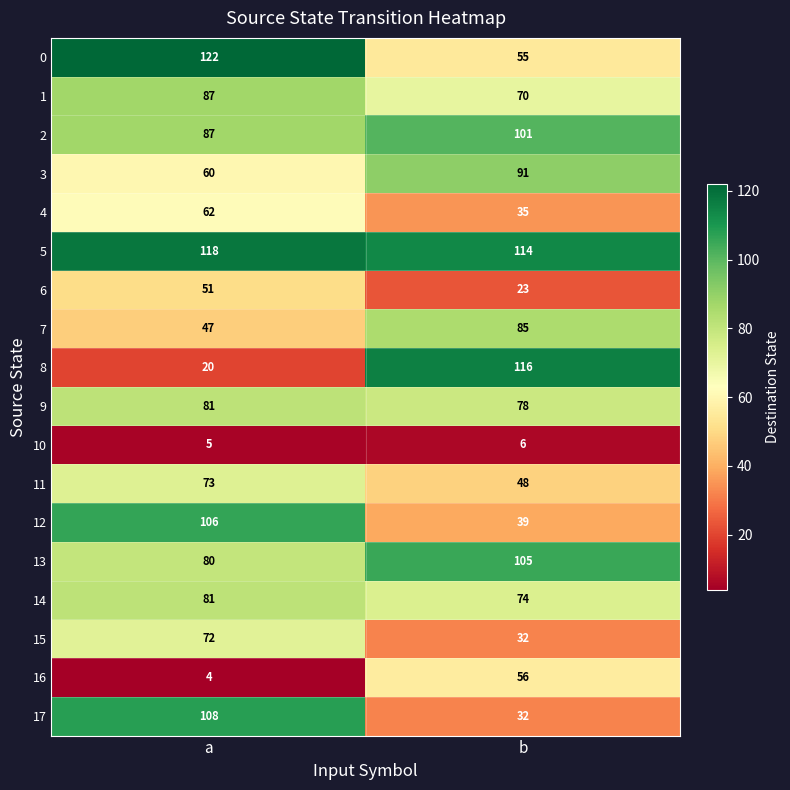

Rank the categories by 5 value from highest to lowest.

a, b